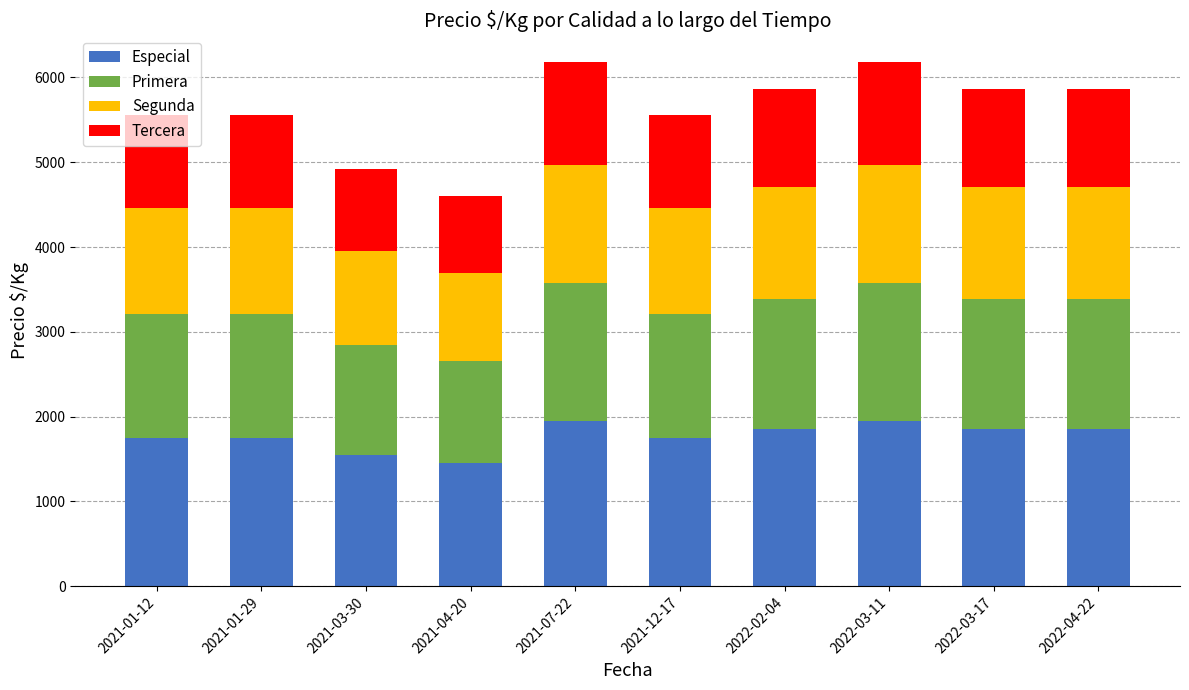

What are all the series names shown in the legend?

Especial, Primera, Segunda, Tercera